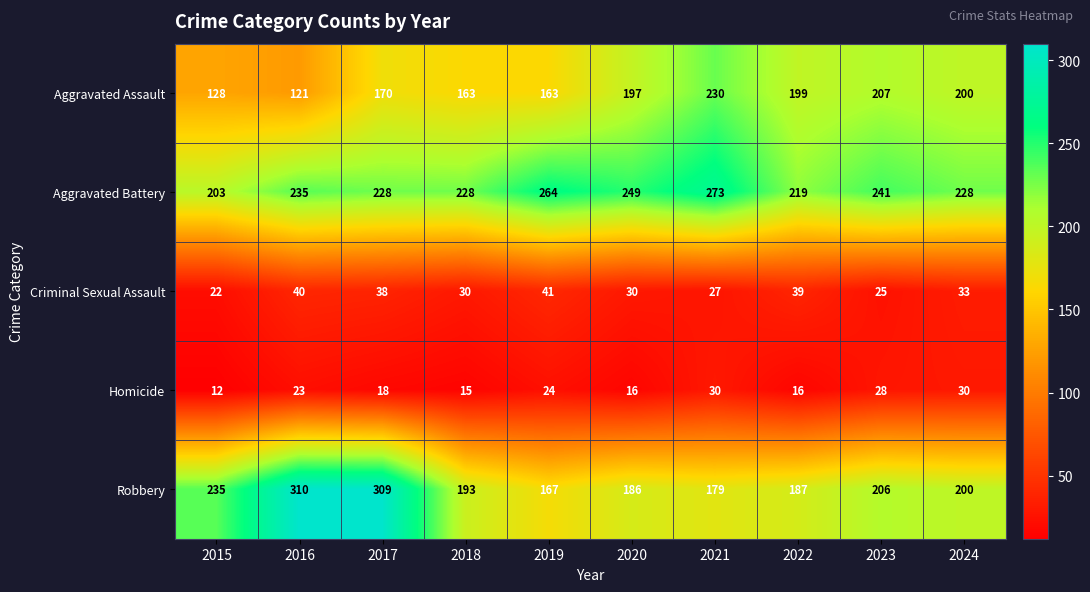

True or false: Aggravated Assault has a value of 309 at 2021.

False